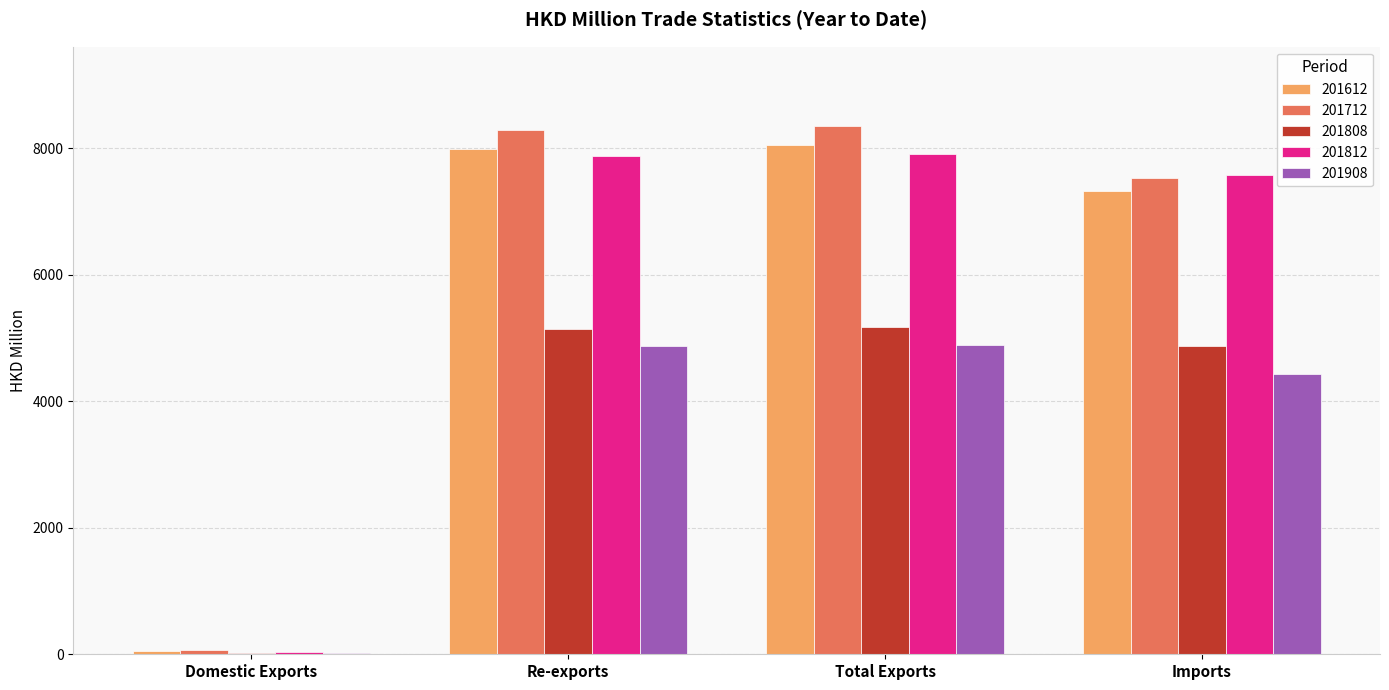

What is the spread (max minus min) of values at Domestic Exports?

43.5